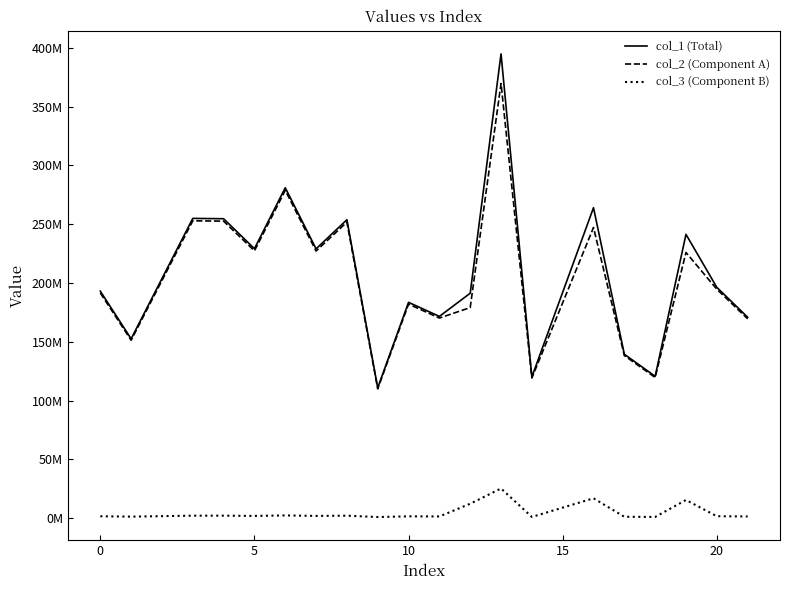

True or false: col_3 (Component B) has more than 0 points higher than both neighbors.

True